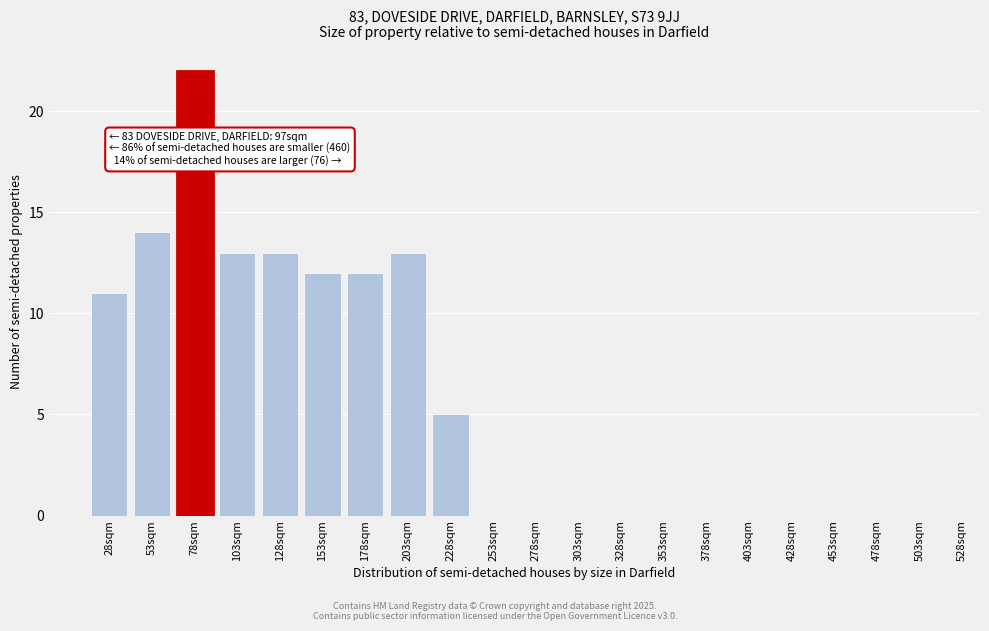

Reading right to left, extract all data points from this chart.

503sqm=0	478sqm=0	453sqm=0	428sqm=0	403sqm=0	378sqm=0	353sqm=0	328sqm=0	303sqm=0	278sqm=0	253sqm=0	228sqm=5	203sqm=13	178sqm=12	153sqm=12	128sqm=13	103sqm=13	78sqm=22	53sqm=14	28sqm=11